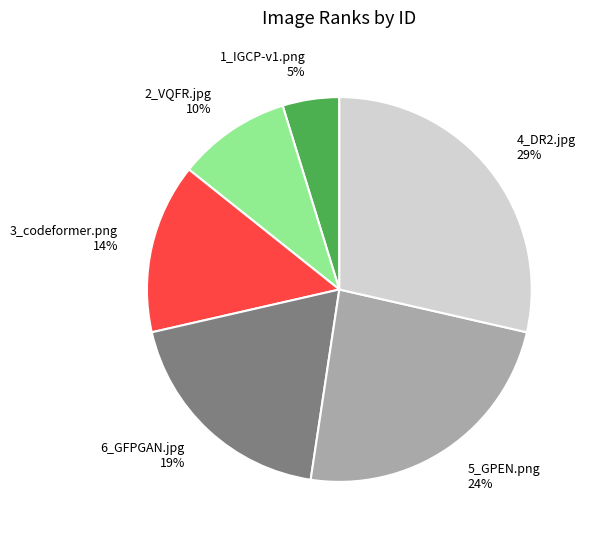

How many slices are in this pie chart?

6